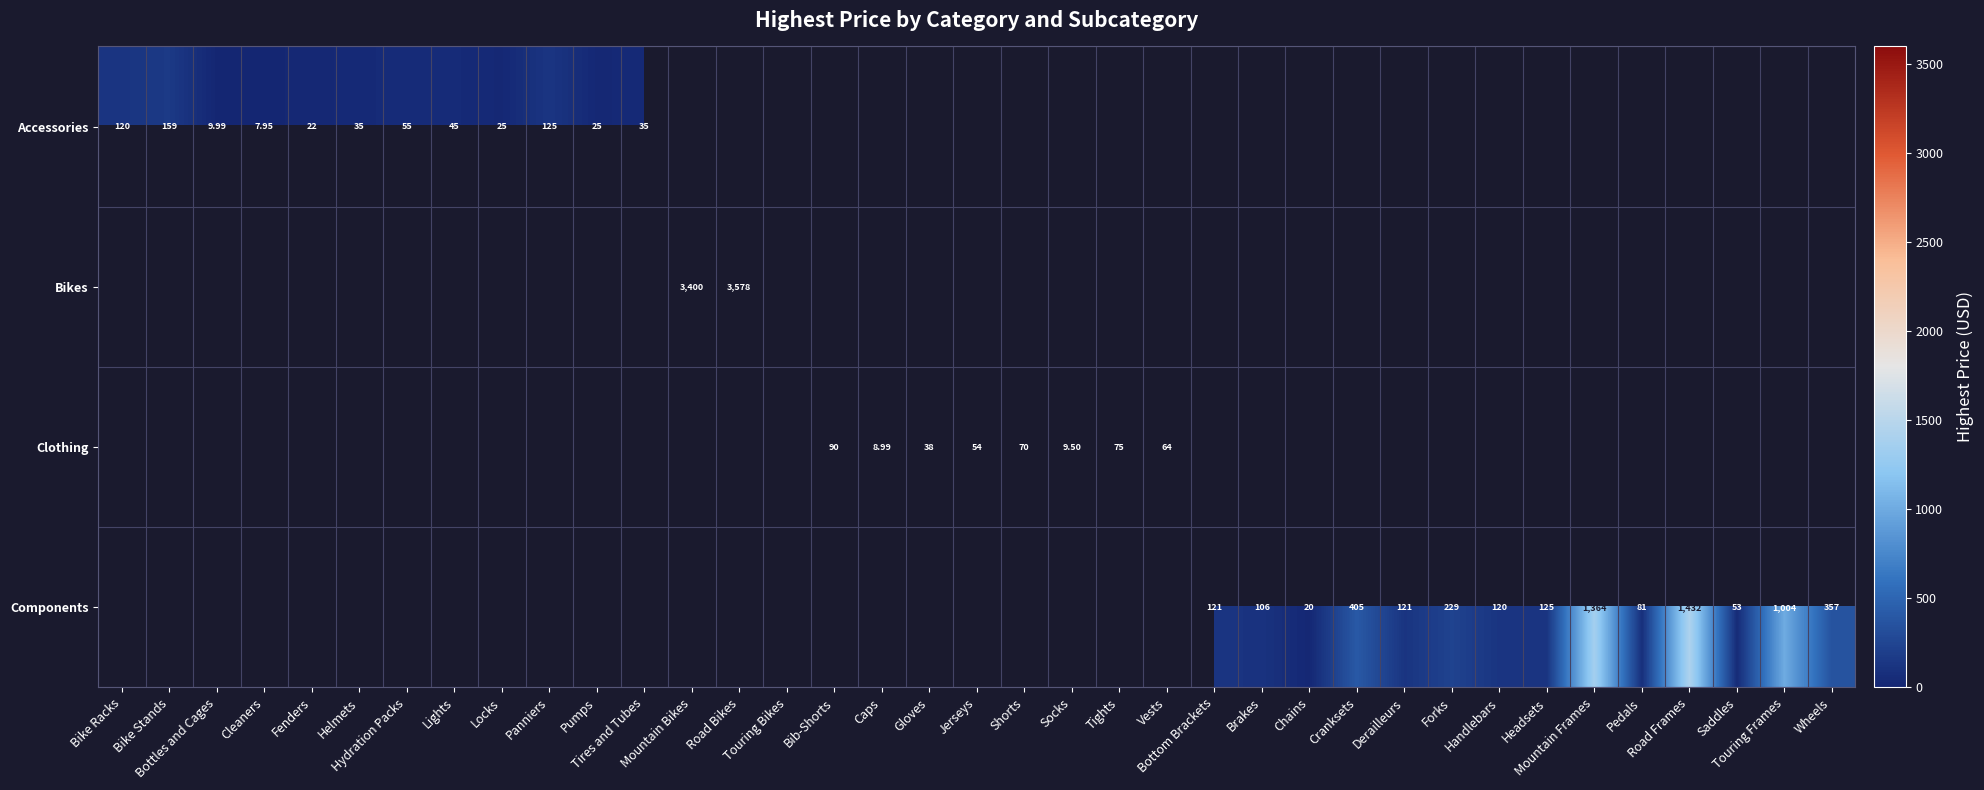

Between Wheels and Mountain Frames, which is larger?

Mountain Frames